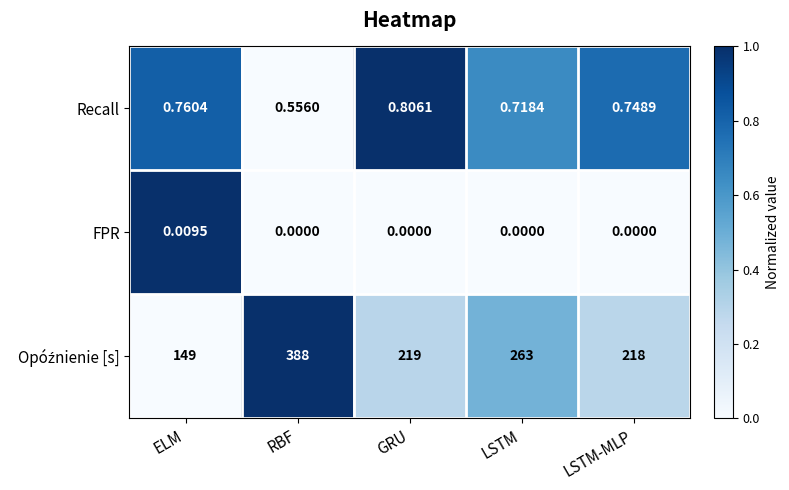

Which category has the lowest value in the Recall series?

RBF